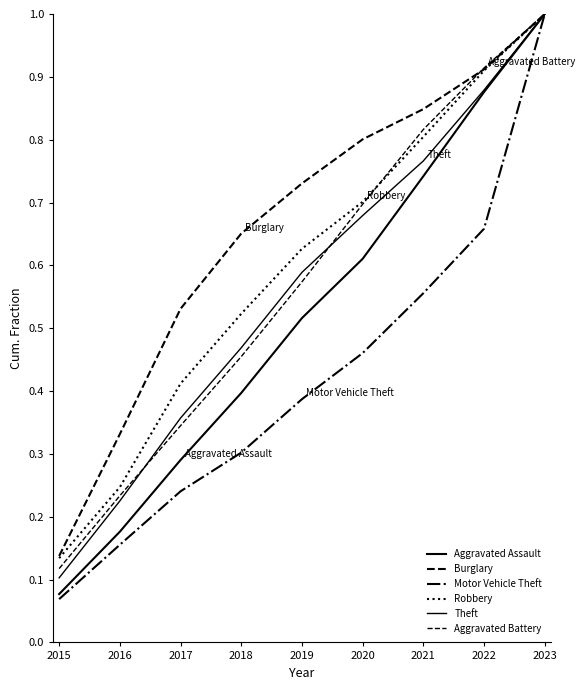

How many lines are shown in the chart?

6